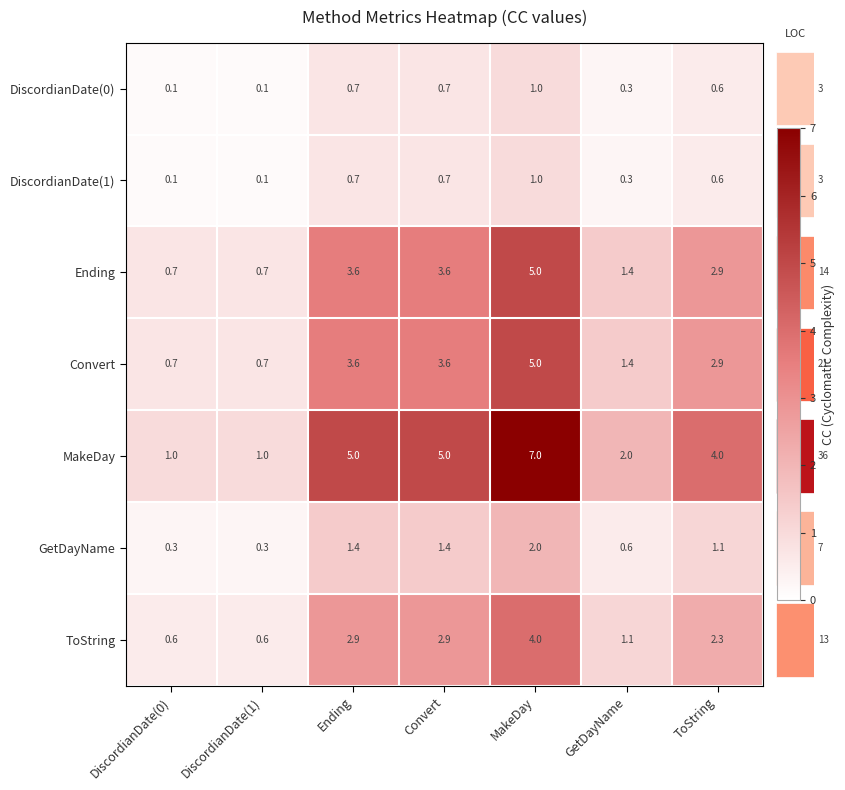

The Ending series shows 1.7 at Convert. True or false?

False